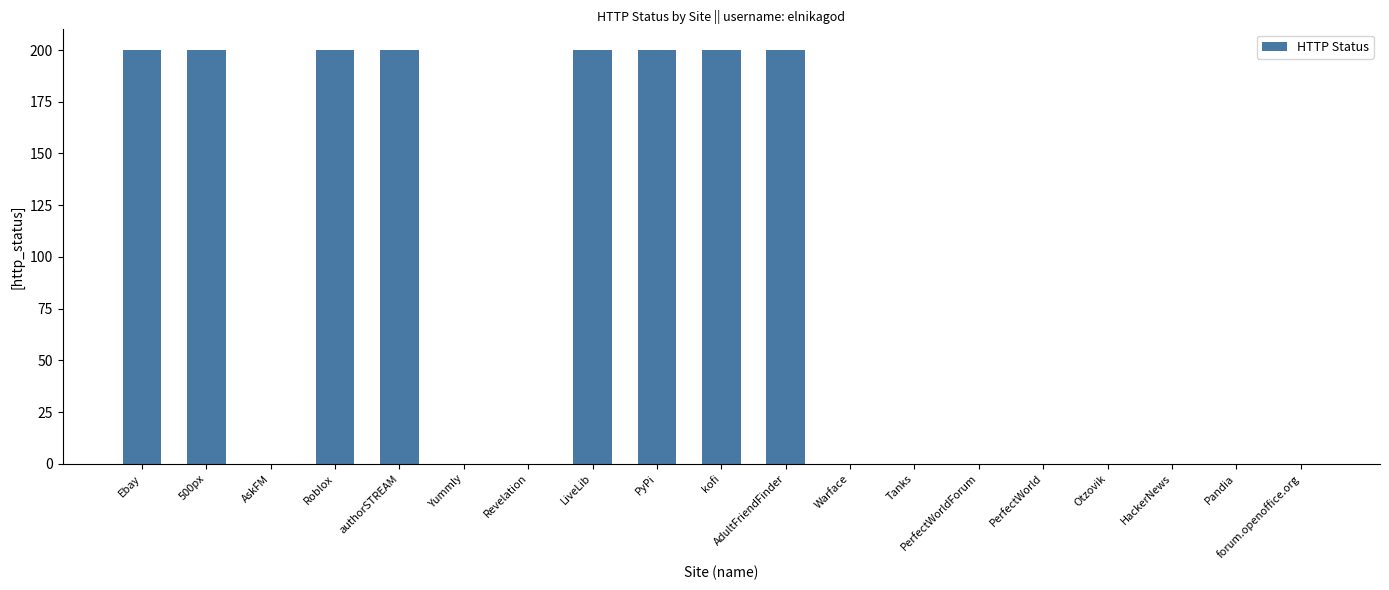

Count the values in the range 0 to 200.

19